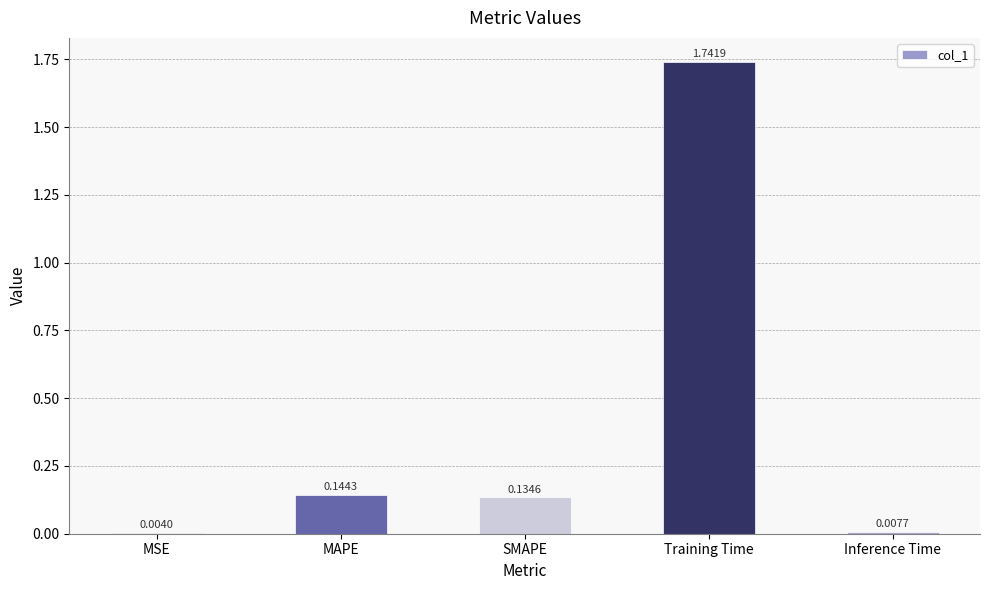

What is the sum of all values?

2.0